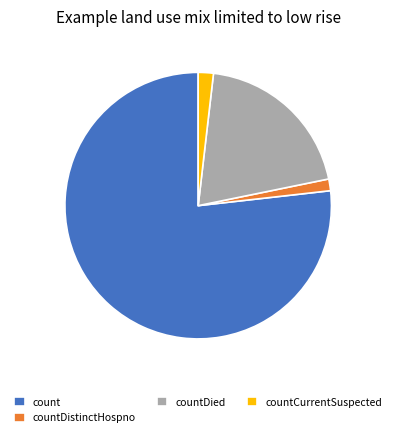

What is the majority slice?

count